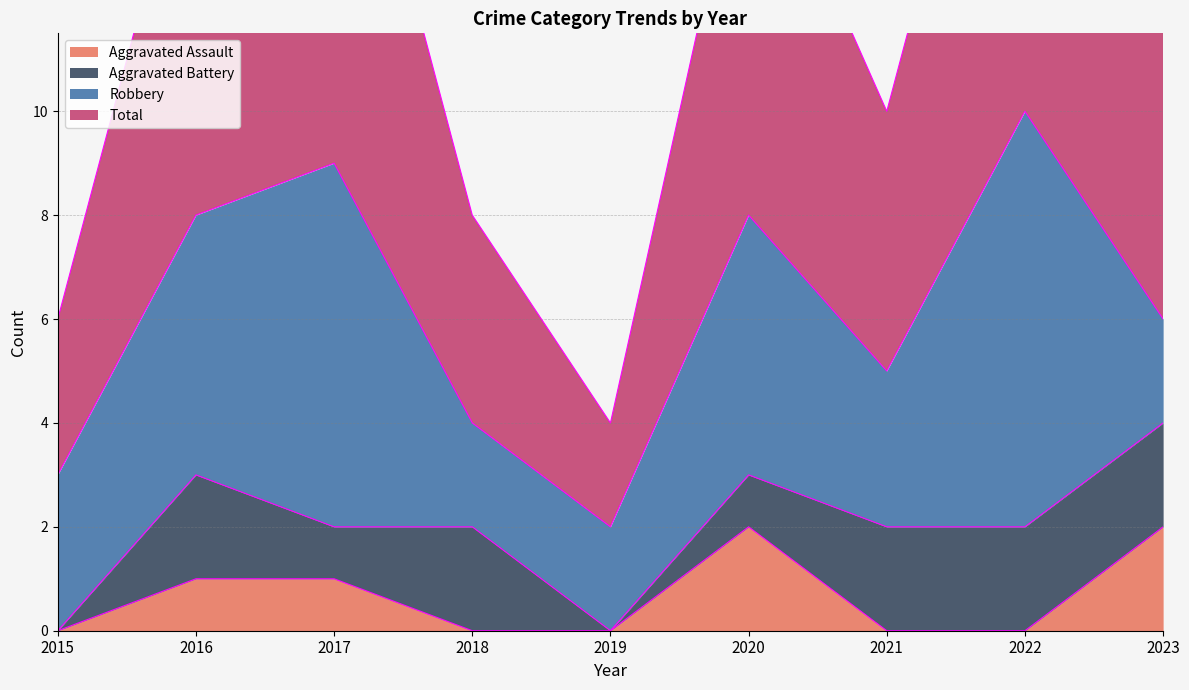

Which category has the lowest value in the Total series?

2019